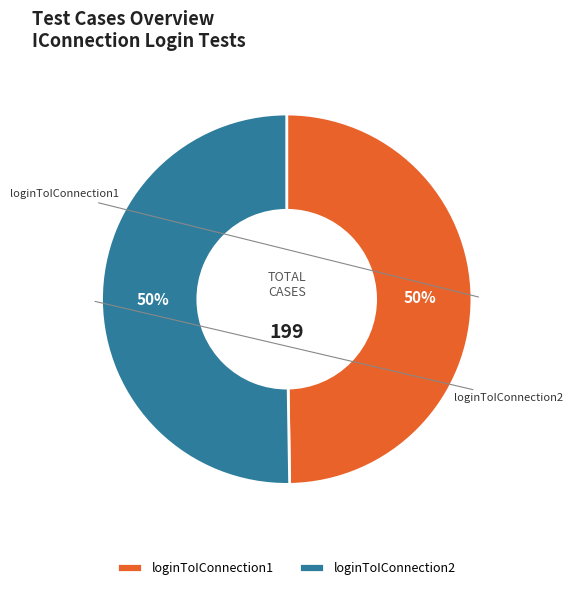

Rank the categories by value from lowest to highest.

loginToIConnection1, loginToIConnection2